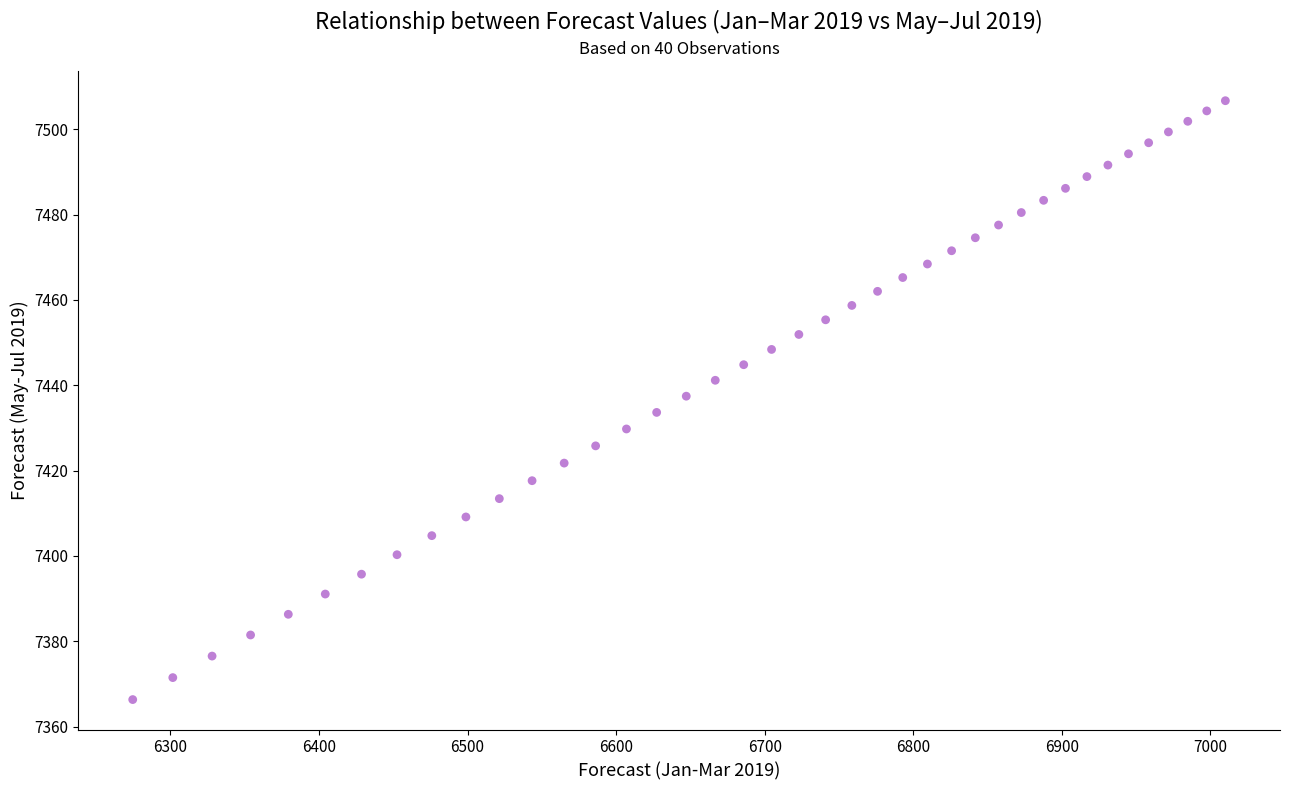

What is the range of Y values (max minus min)?

140.3